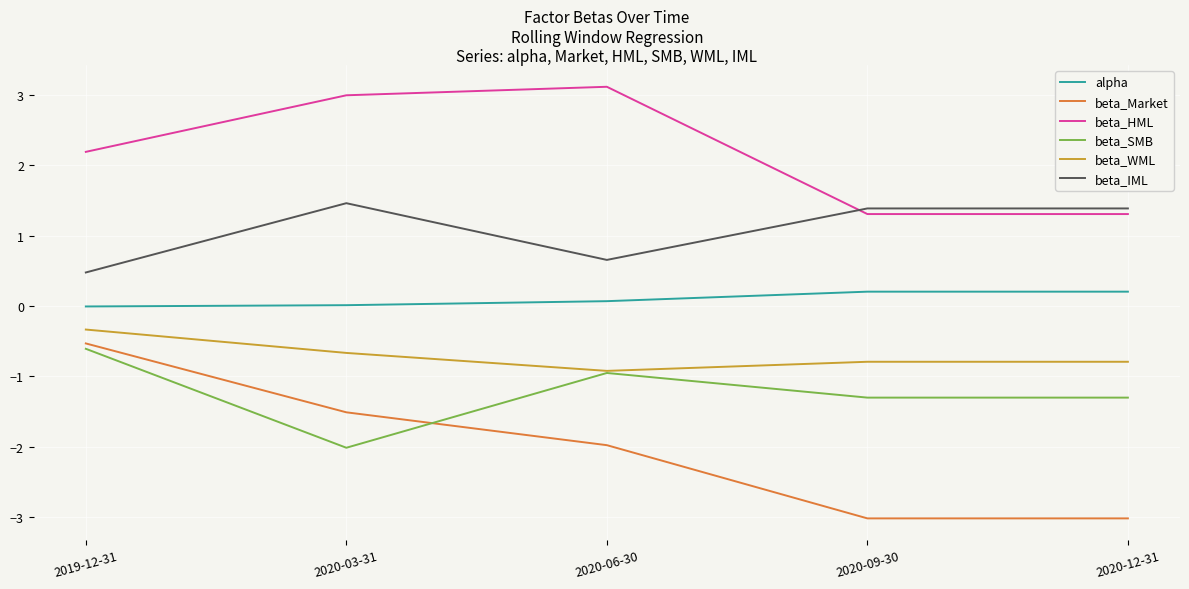

What position from the right is 2020-03-31?

4